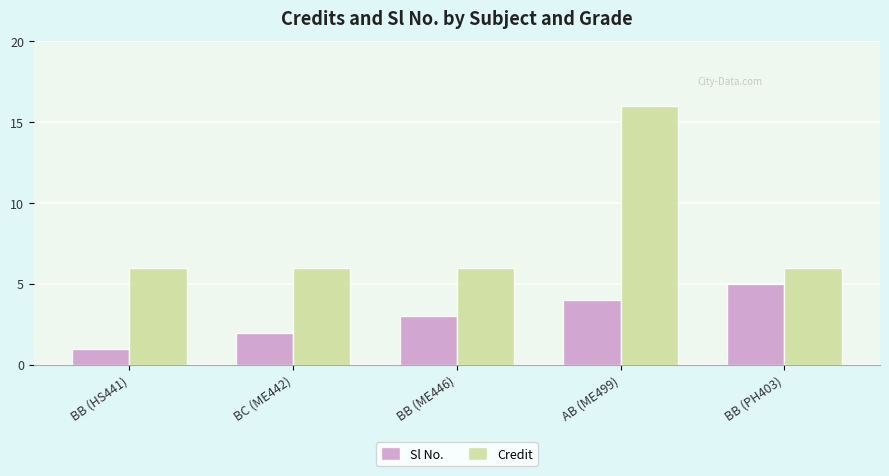

Count the number of categories in the chart.

5